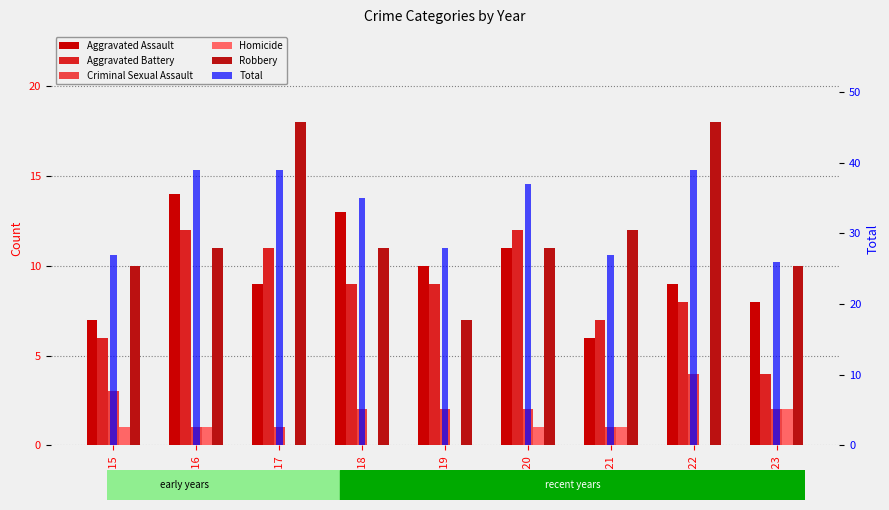

What is the difference between the Aggravated Battery values at 2020 and 2015?

6